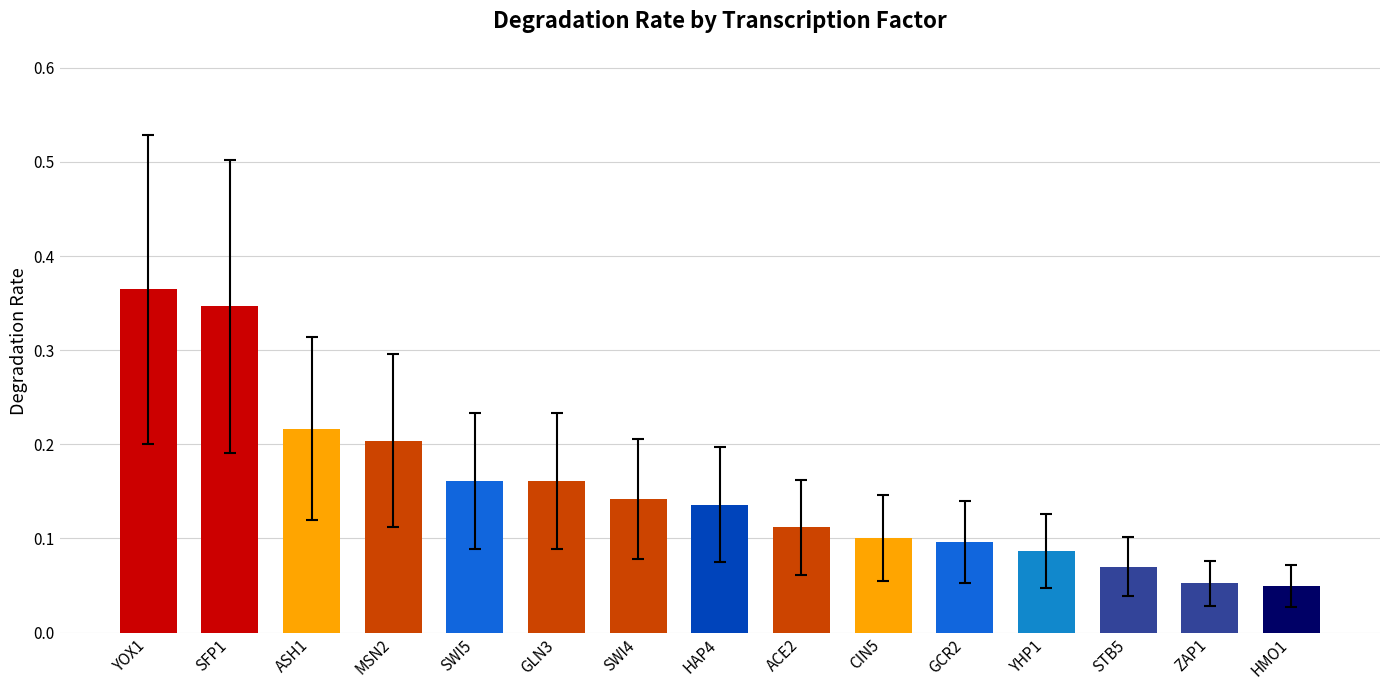

How many values are between 0 and 1?

15